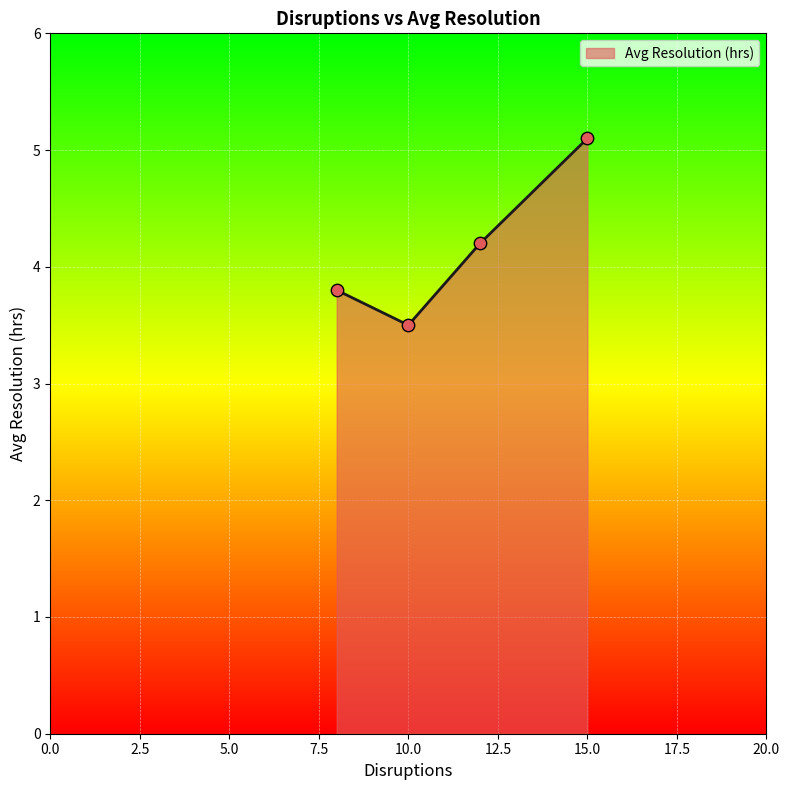

What is the sum of all values?

16.6